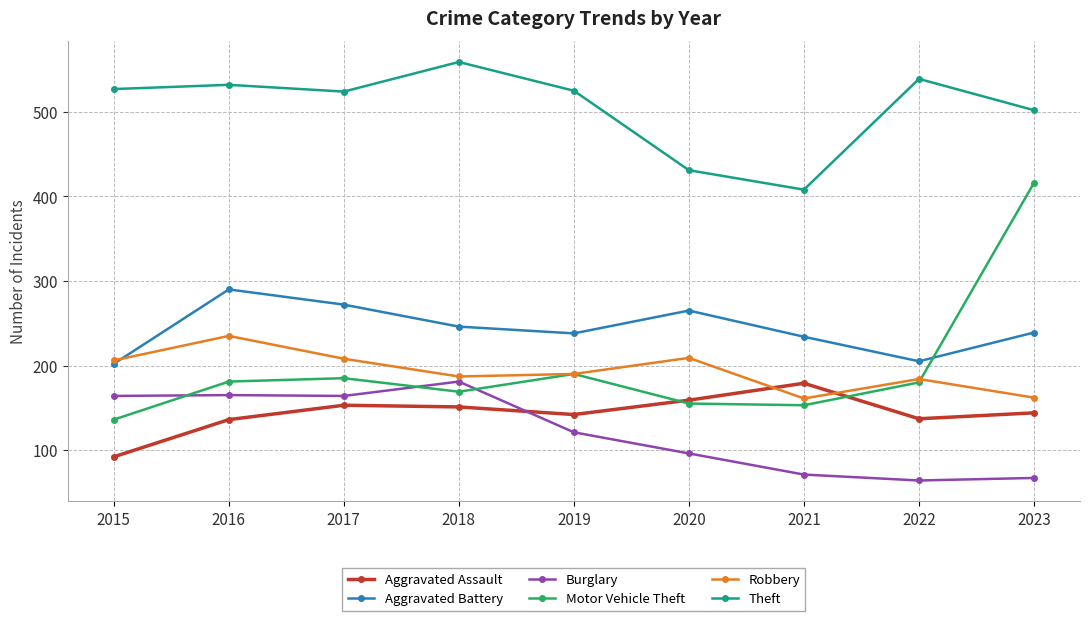

What is the sum of all Robbery values?

1742